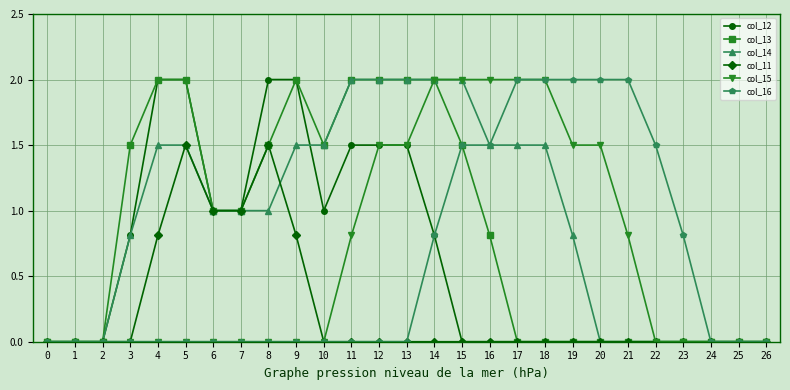

Reading left to right, transcribe all the data shown in this chart.

col_12: 0.0	0.0	0.0	0.8	2.0	2.0	1.0	1.0	2.0	2.0	1.0	1.5	1.5	1.5	0.8	0.0	0.0	0.0	0.0	0.0	0.0	0.0	0.0	0.0	0.0	0.0	0.0
col_13: 0.0	0.0	0.0	1.5	2.0	2.0	1.0	1.0	1.5	2.0	1.5	2.0	2.0	2.0	2.0	1.5	0.8	0.0	0.0	0.0	0.0	0.0	0.0	0.0	0.0	0.0	0.0
col_14: 0.0	0.0	0.0	0.8	1.5	1.5	1.0	1.0	1.0	1.5	1.5	2.0	2.0	2.0	2.0	2.0	1.5	1.5	1.5	0.8	0.0	0.0	0.0	0.0	0.0	0.0	0.0
col_11: 0.0	0.0	0.0	0.0	0.8	1.5	1.0	1.0	1.5	0.8	0.0	0.0	0.0	0.0	0.0	0.0	0.0	0.0	0.0	0.0	0.0	0.0	0.0	0.0	0.0	0.0	0.0
col_15: 0.0	0.0	0.0	0.0	0.0	0.0	0.0	0.0	0.0	0.0	0.0	0.8	1.5	1.5	2.0	2.0	2.0	2.0	2.0	1.5	1.5	0.8	0.0	0.0	0.0	0.0	0.0
col_16: 0.0	0.0	0.0	0.0	0.0	0.0	0.0	0.0	0.0	0.0	0.0	0.0	0.0	0.0	0.8	1.5	1.5	2.0	2.0	2.0	2.0	2.0	1.5	0.8	0.0	0.0	0.0